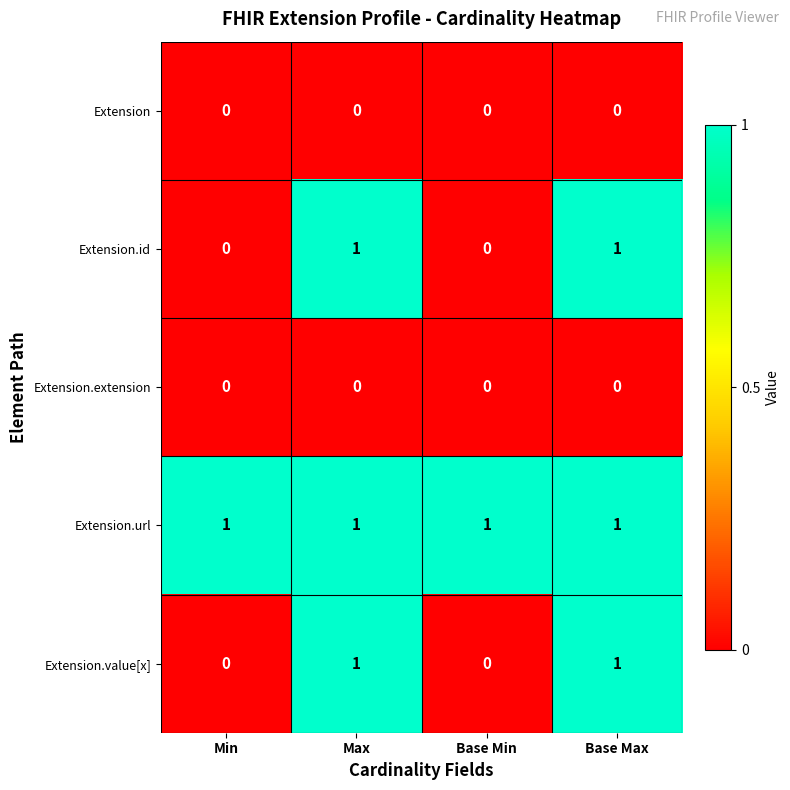

Which series has the largest total across all categories?

Extension.url